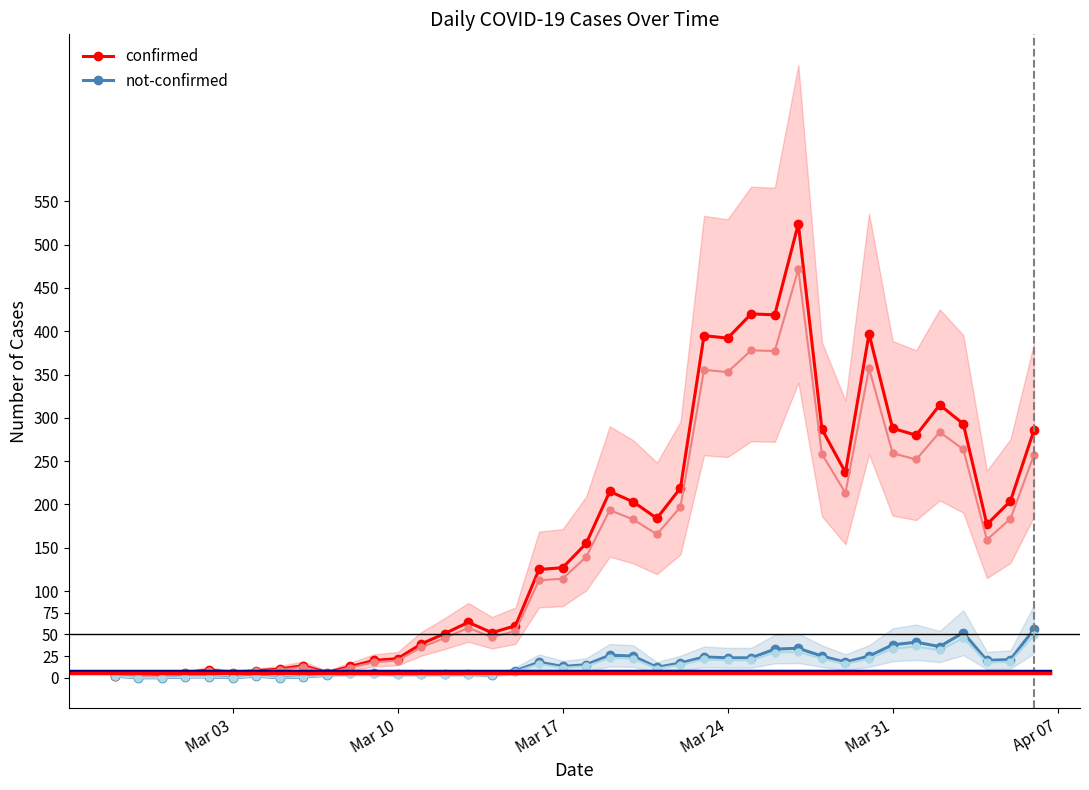

True or false: not-confirmed has more than 1 points higher than both neighbors.

True